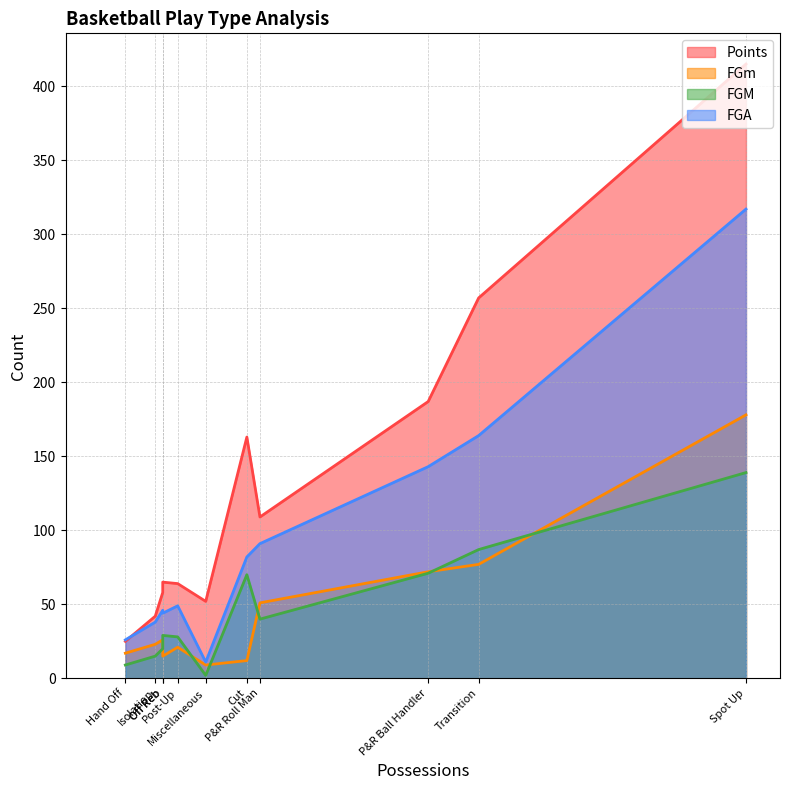

Count the number of data series in this chart.

4